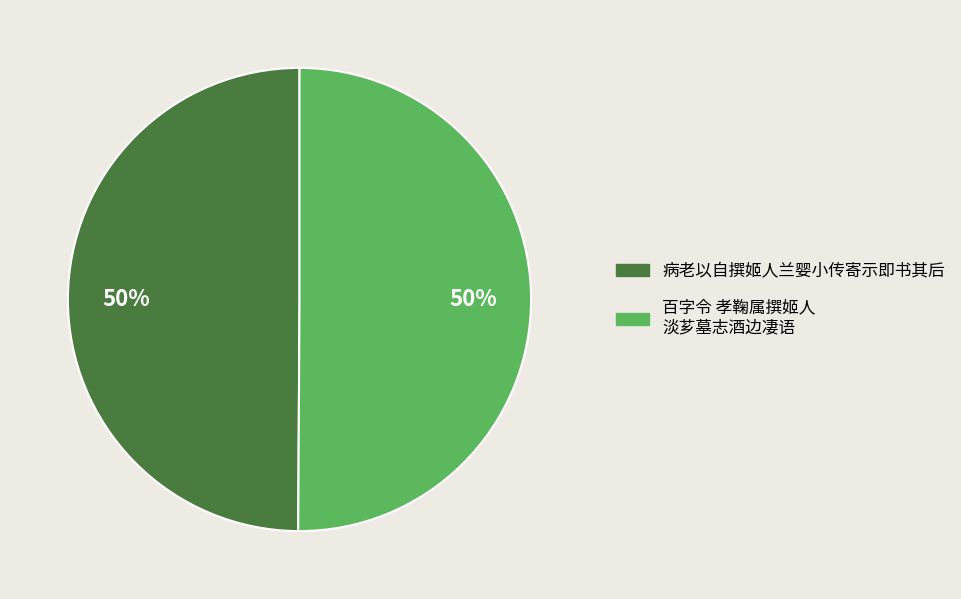

To the nearest percent, what is the average slice percentage?

50%